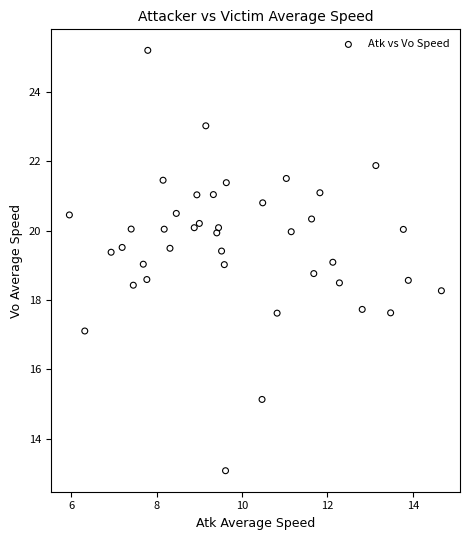

What is the range of Y values (max minus min)?

12.1